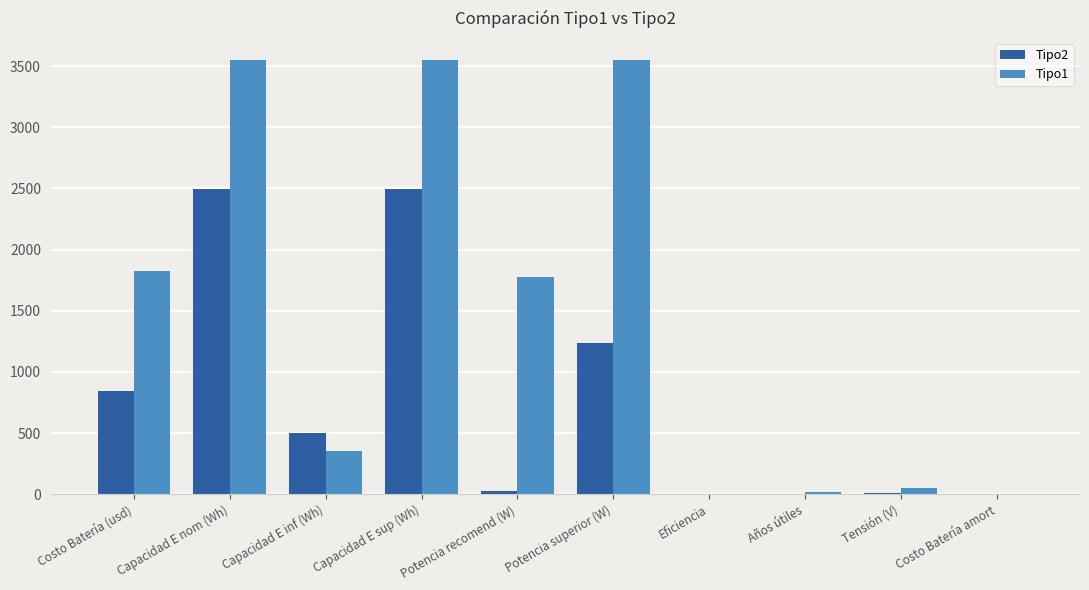

How many groups of bars are there?

10